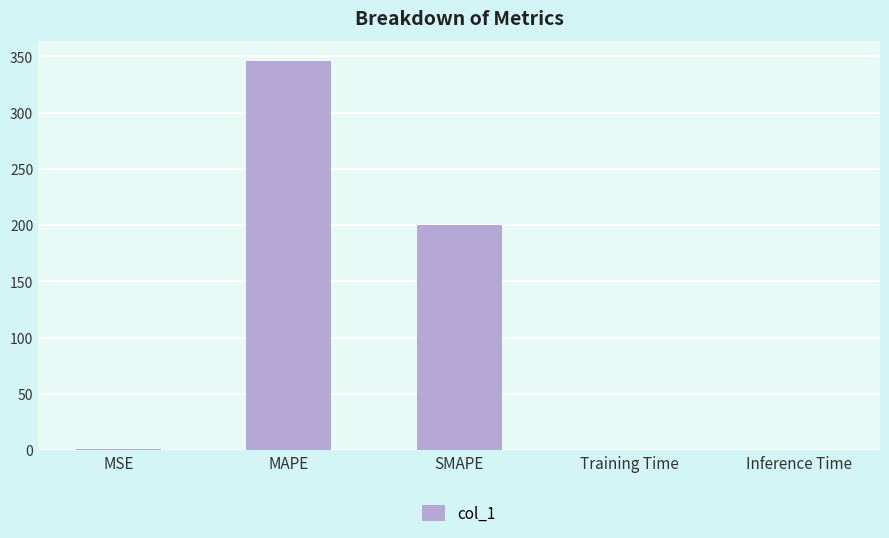

True or false: the data shows 346.3 at MAPE.

True